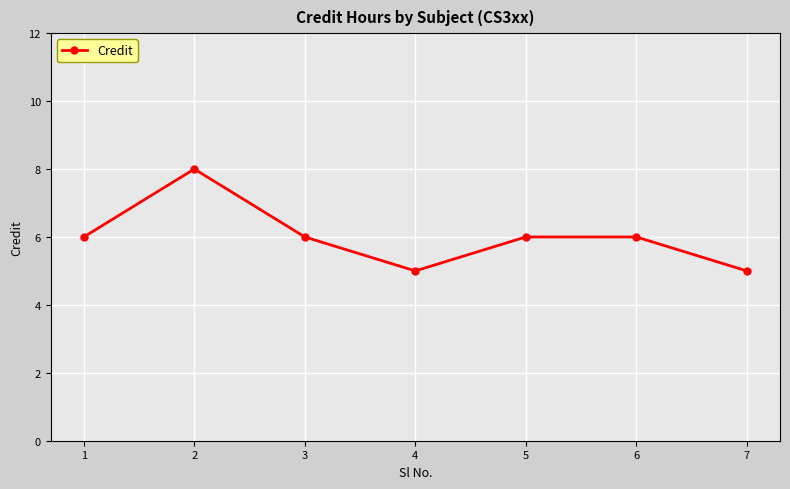

What is the maximum value shown in the chart?

8